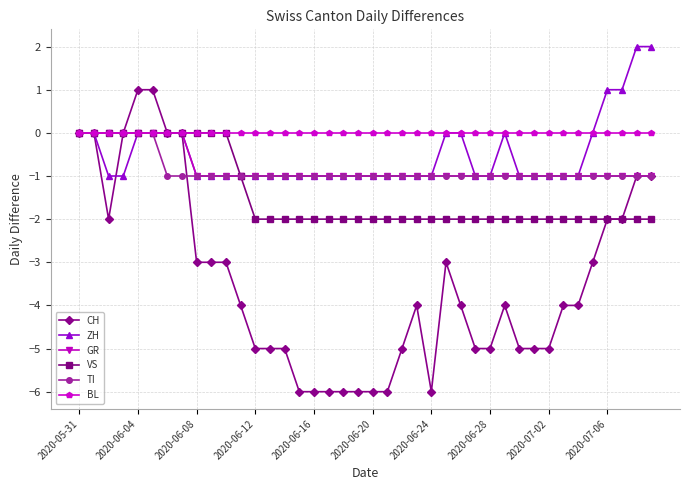

Which series has the largest total across all categories?

BL